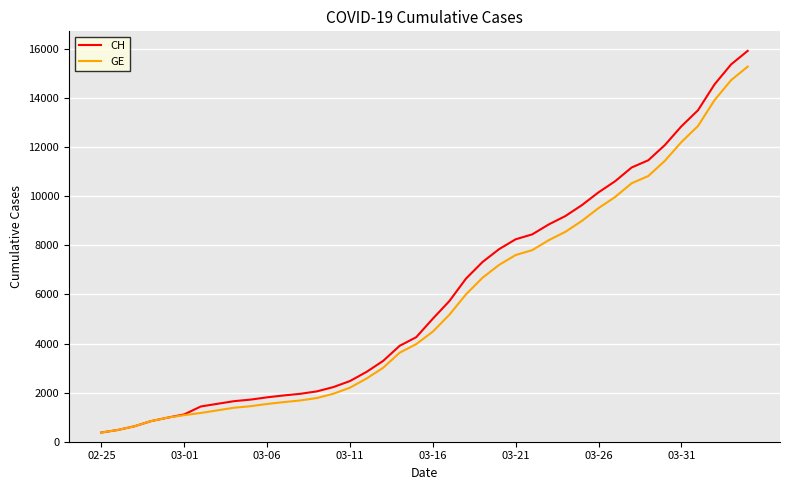

What is the highest value of the CH series?

15926